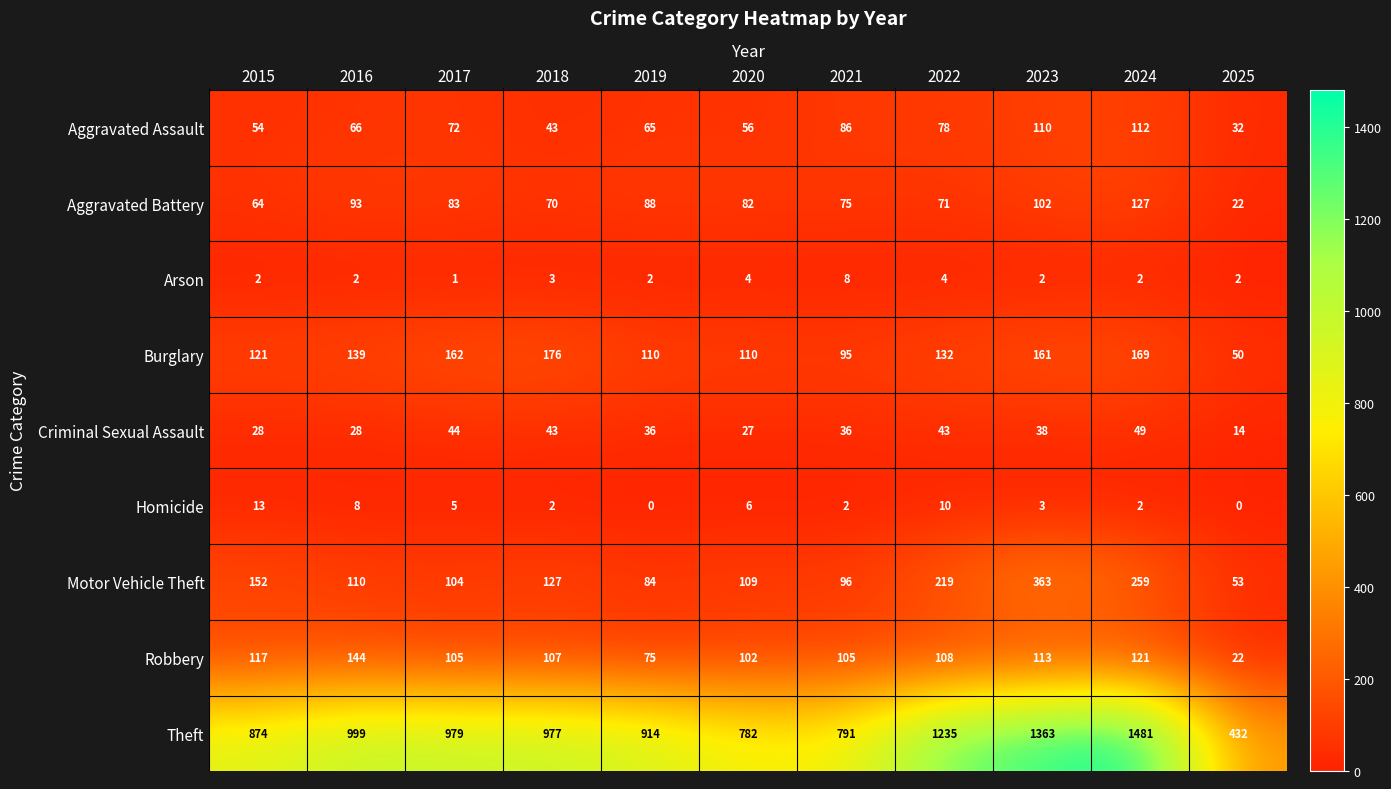

Between 2017 and 2020, which series saw the biggest shift?

Theft